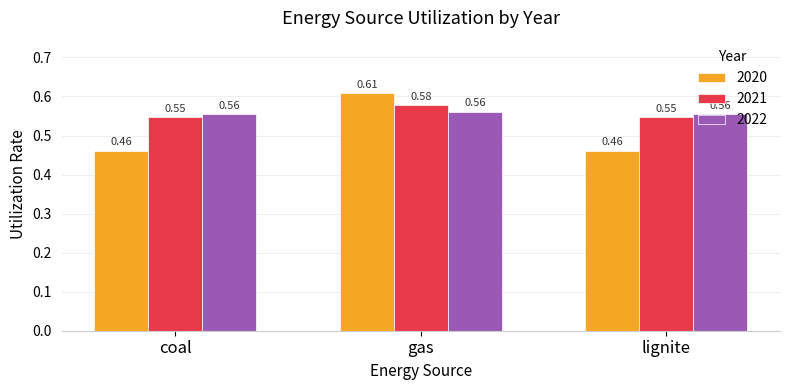

At which category does the chart reach its peak across all series?

gas